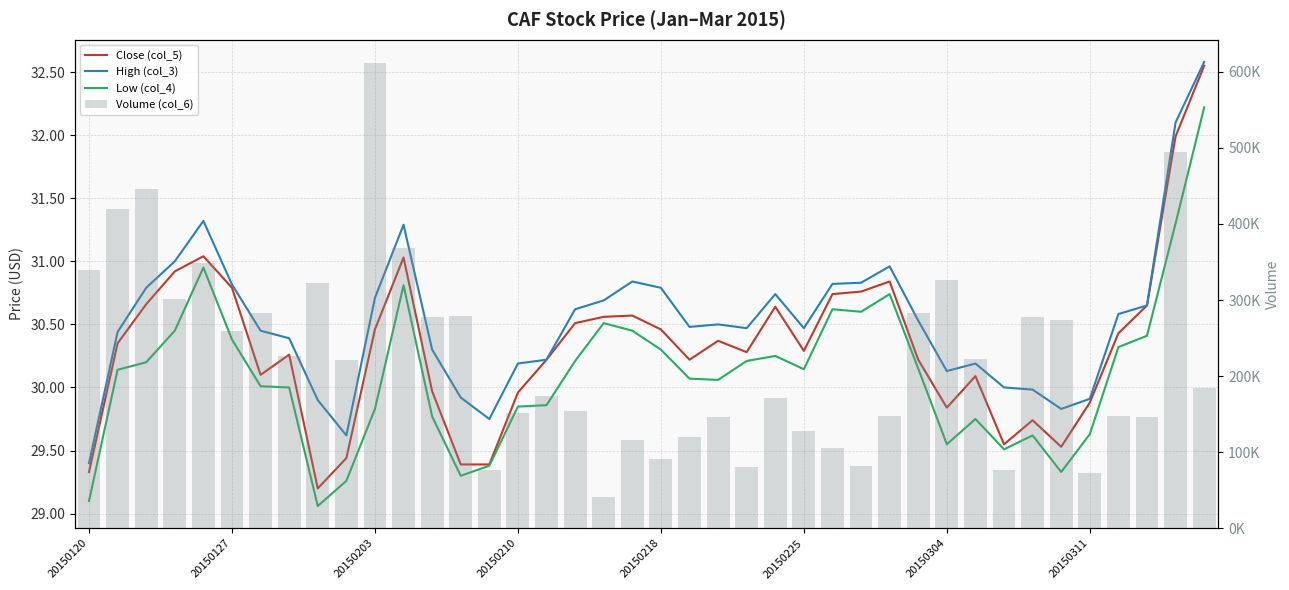

What are all the series names shown in the legend?

Close (col_5), High (col_3), Low (col_4), Volume (col_6)